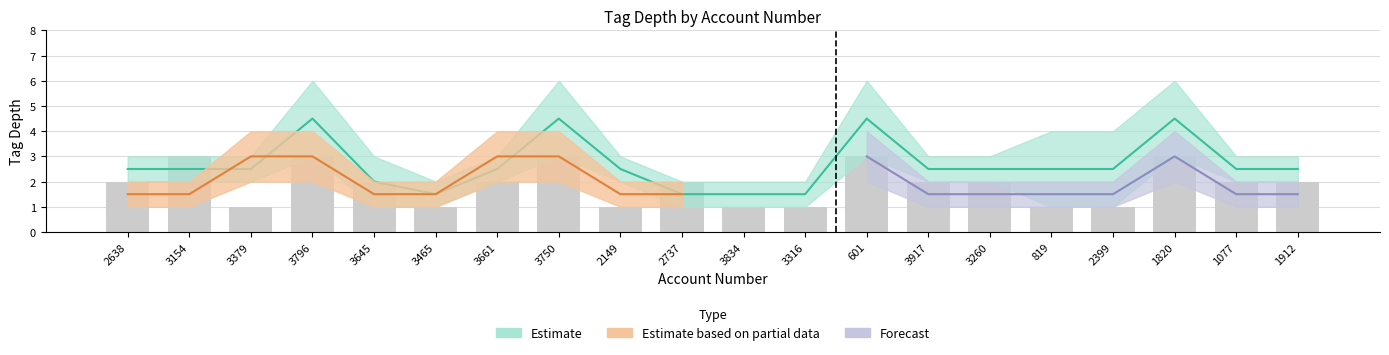

How many values are below 2?

7